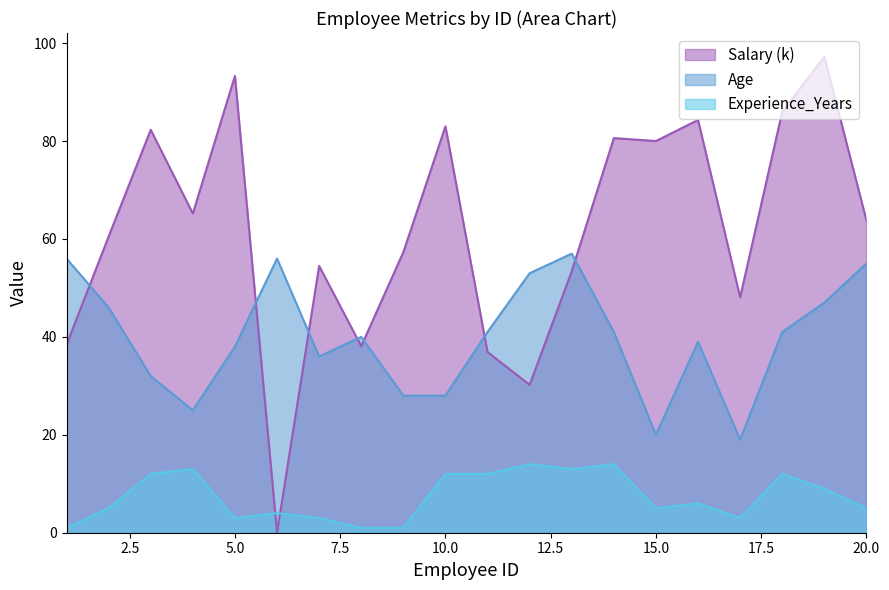

Which series has the largest range (max minus min)?

Salary (k)